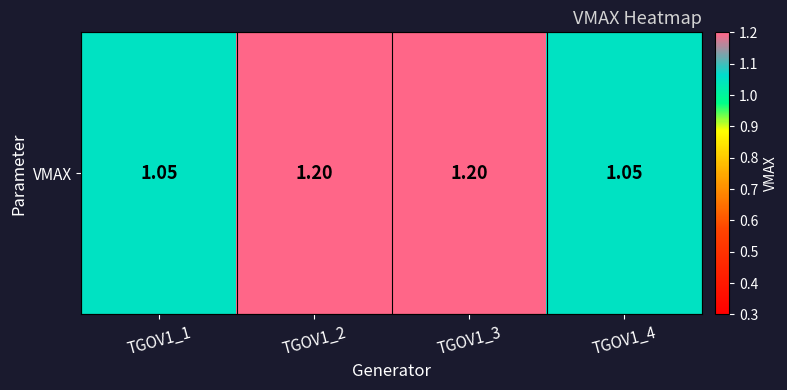

What is the maximum value shown in the chart?

1.2